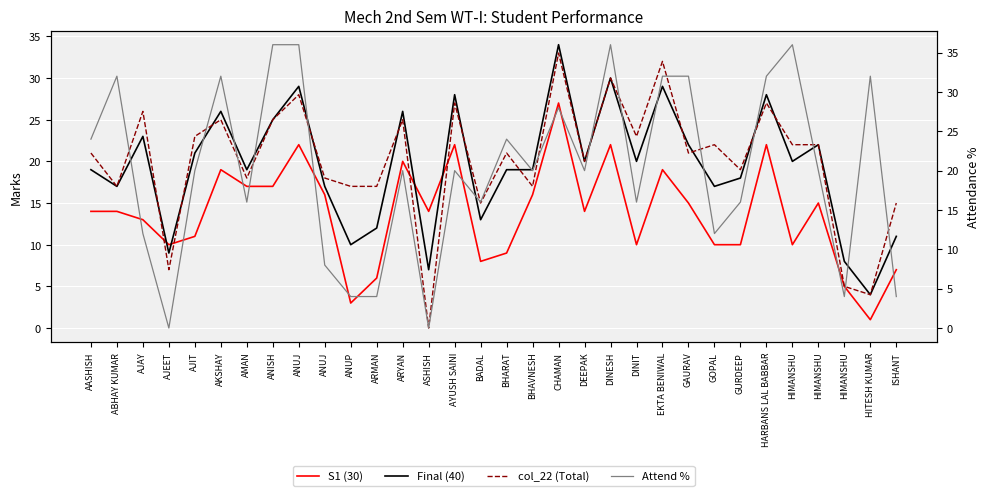

How many data points in Attend % are less than 20?

13